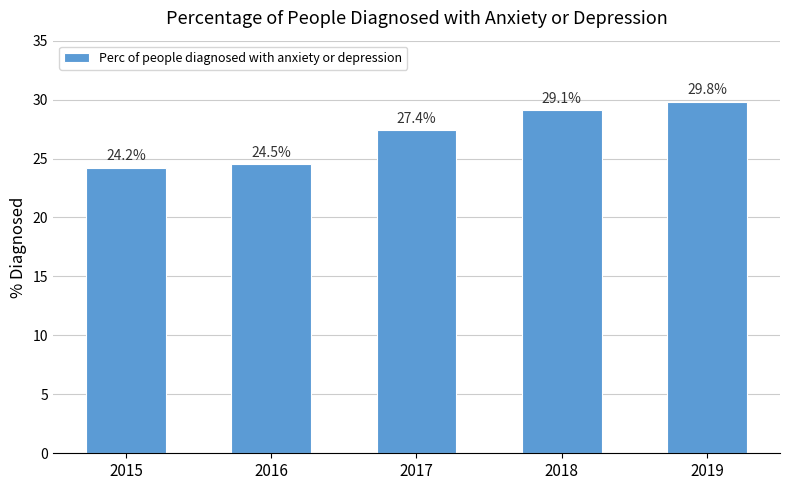

Which label corresponds to the largest value in the chart?

2019